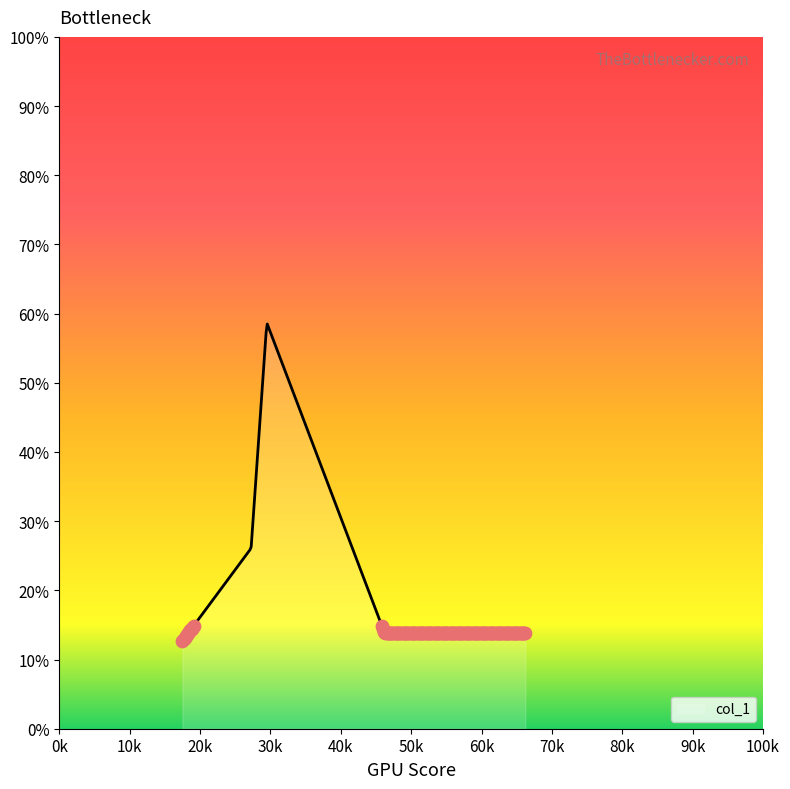

What is the minimum value shown in the chart?

12.7